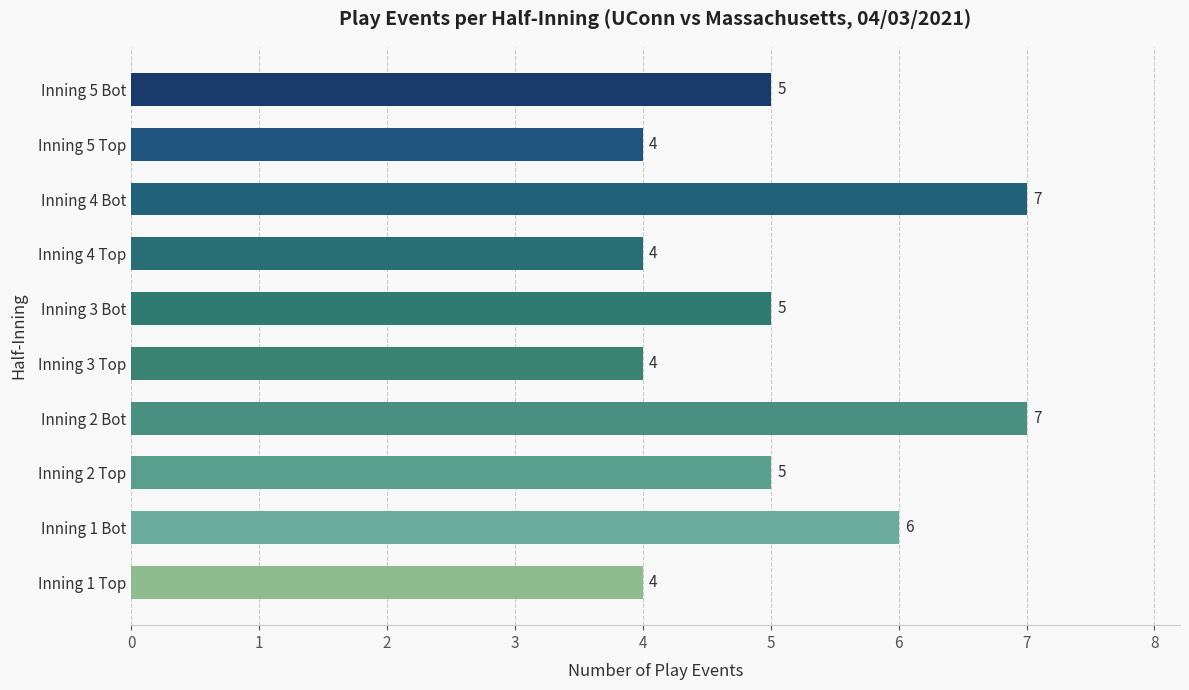

How many bars are there in total?

10